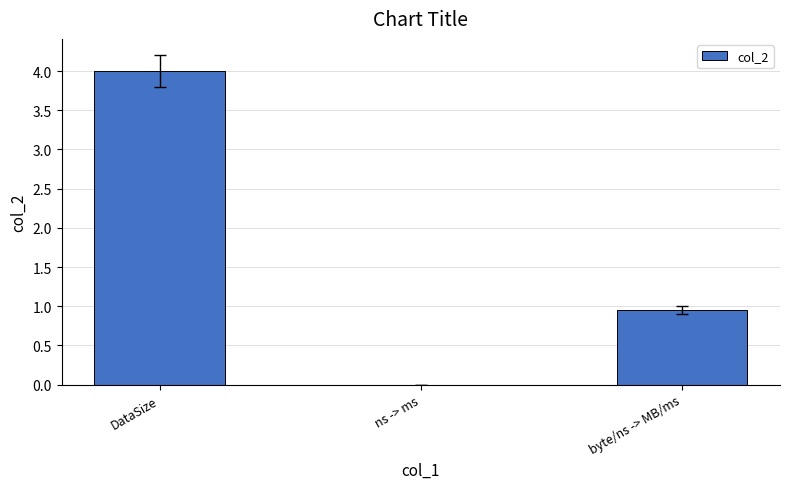

Approximately how many times larger is the value at byte/ns -> MB/ms compared to DataSize?

0.2